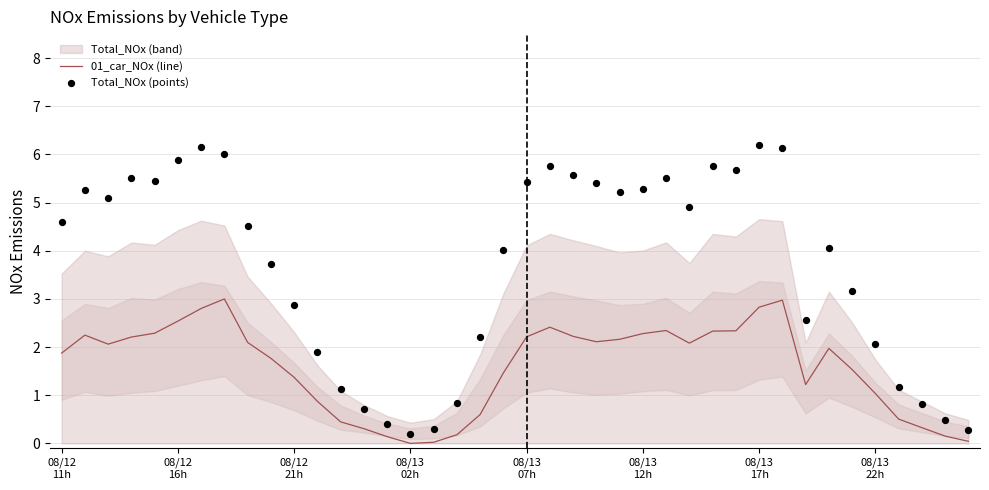

At how many categories does at least one series exceed 1?

32